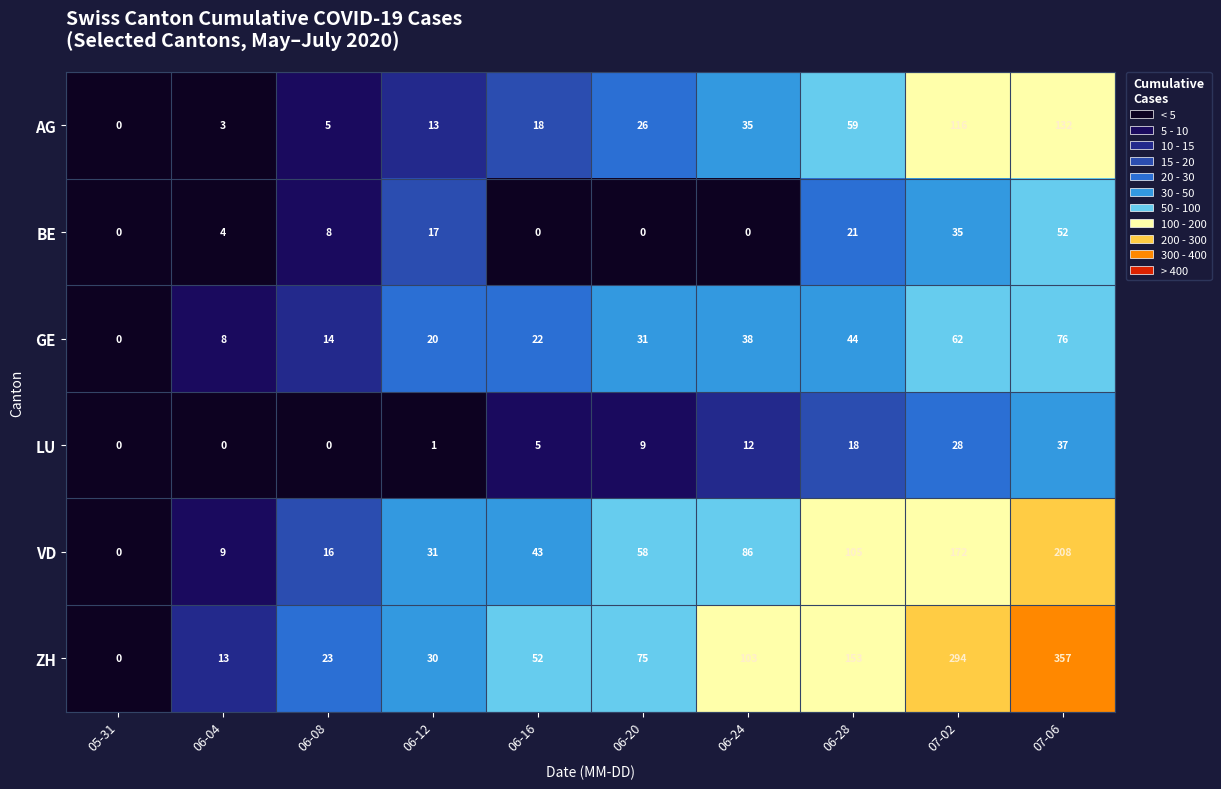

What is the highest value of the GE series?

76